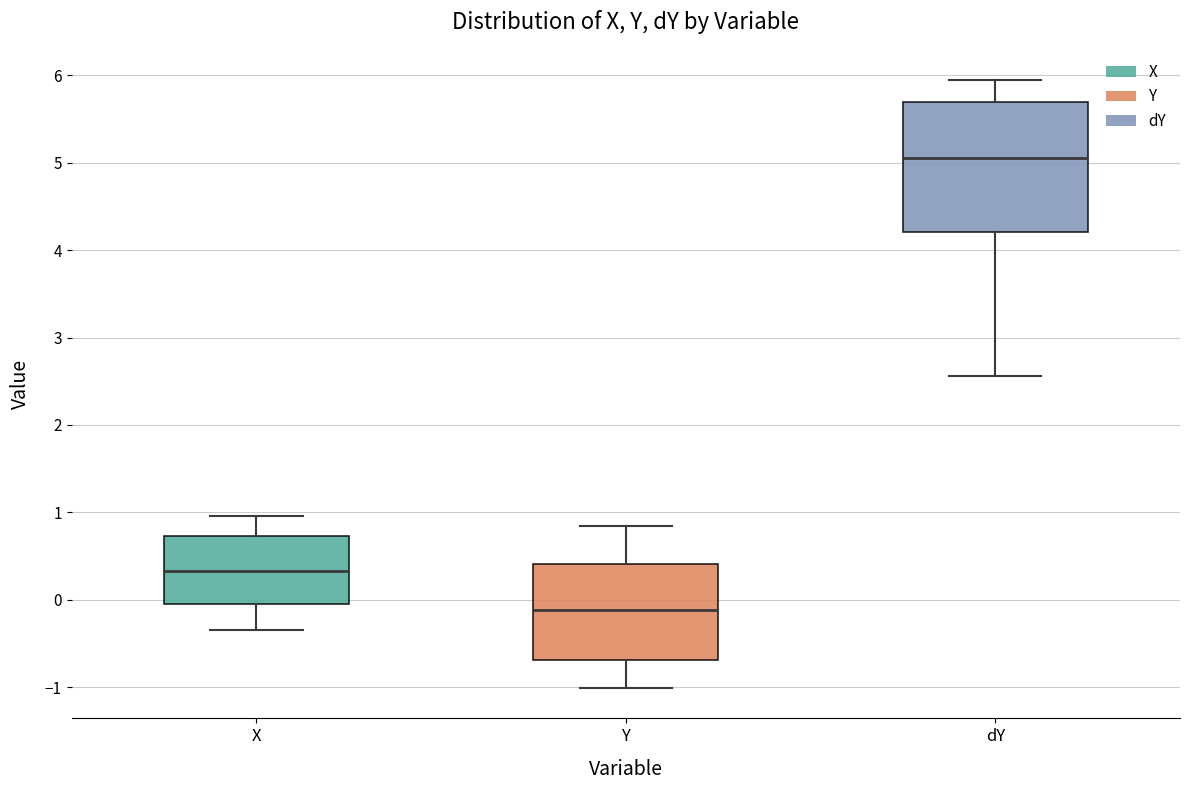

Which box's median line is the highest?

dY